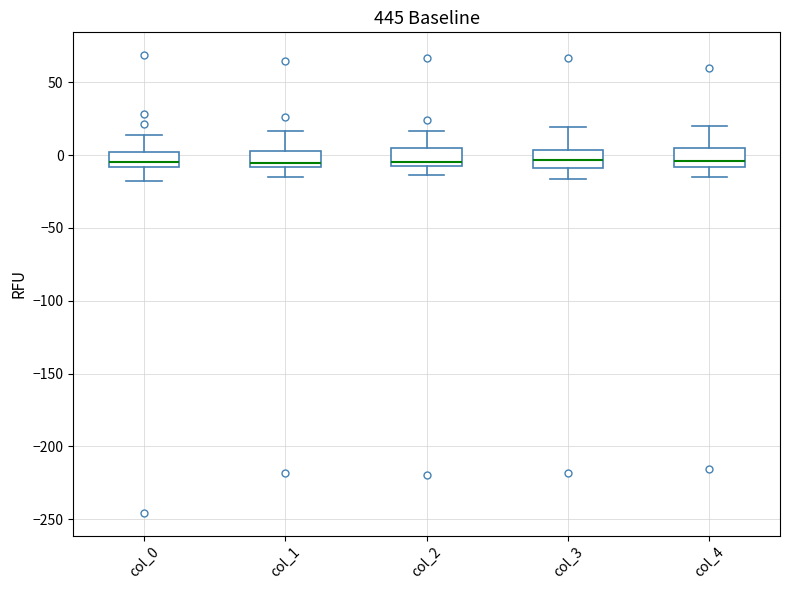

Where is the lower edge of the box for col_0 on the y-axis? The values are not printed on the chart, so give them approximately, as read against the axis.

-10